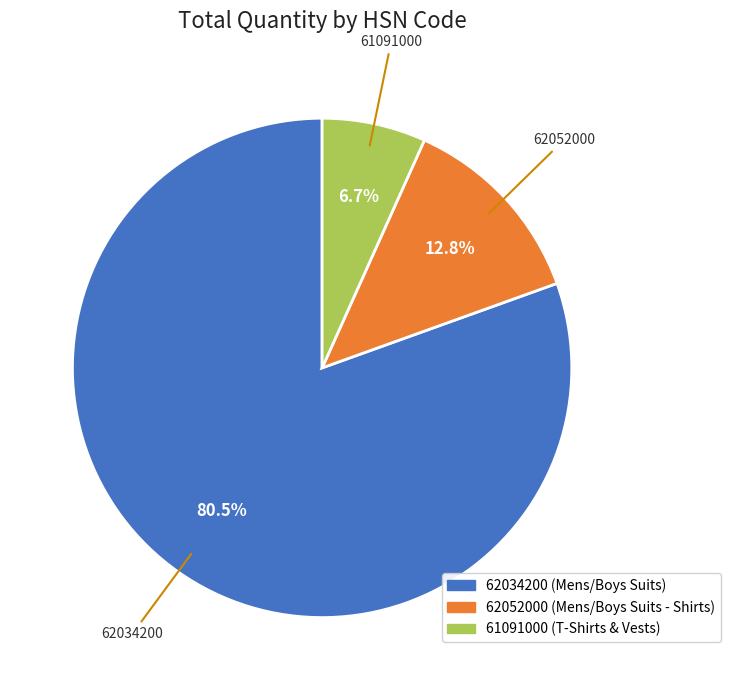

Which category has the biggest portion of the pie?

62034200